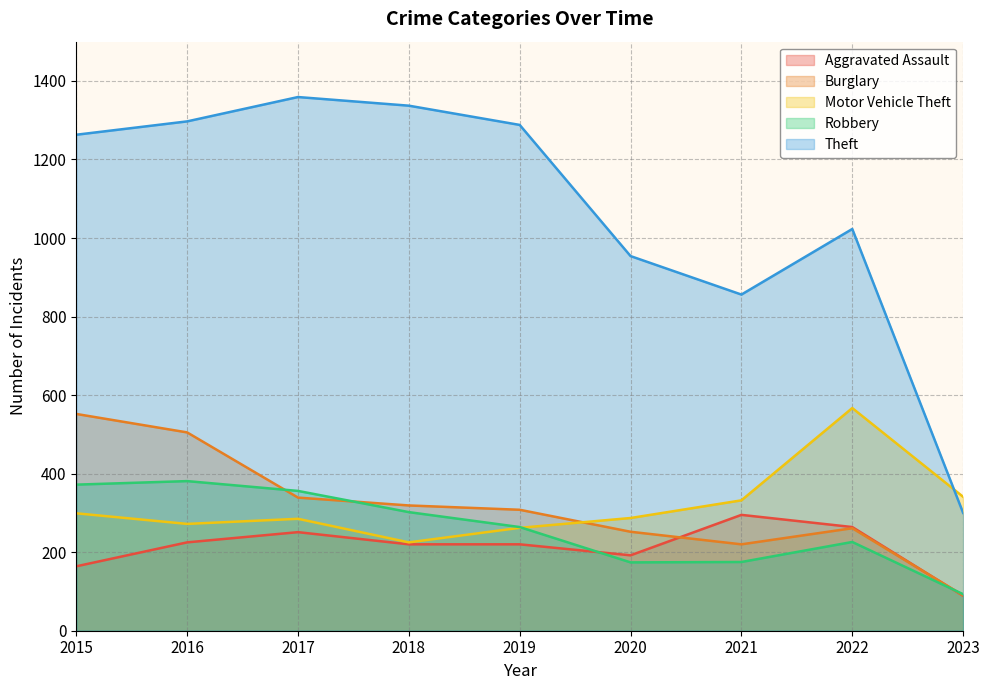

How many values in the Theft series exceed 1263?

4